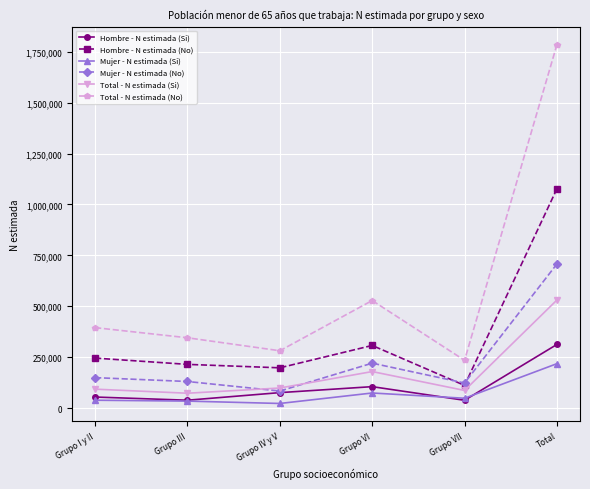

Which series has the largest total across all categories?

Total - N estimada (No)